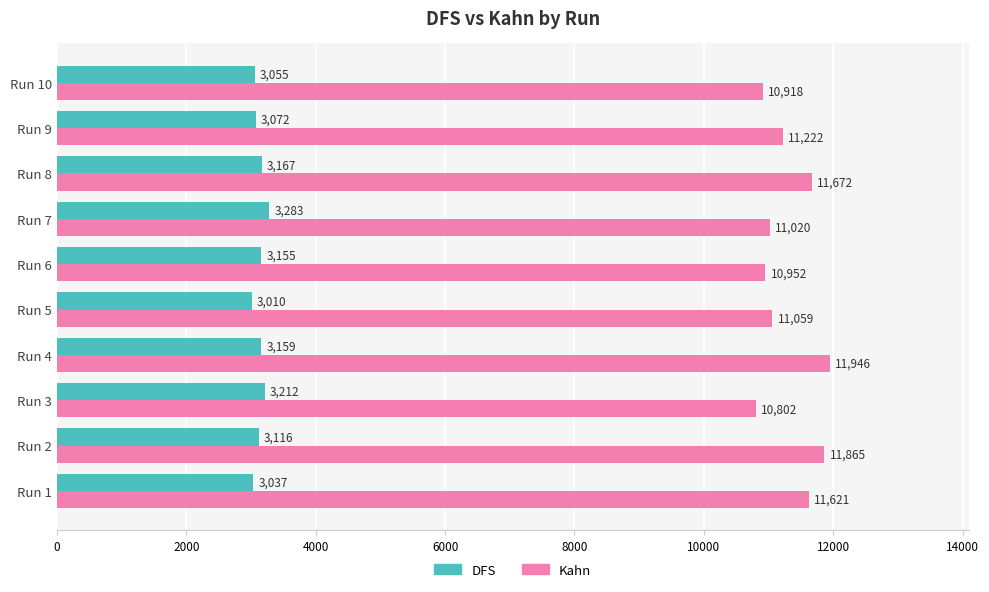

Is it true that Kahn equals 11222 at Run 9?

True